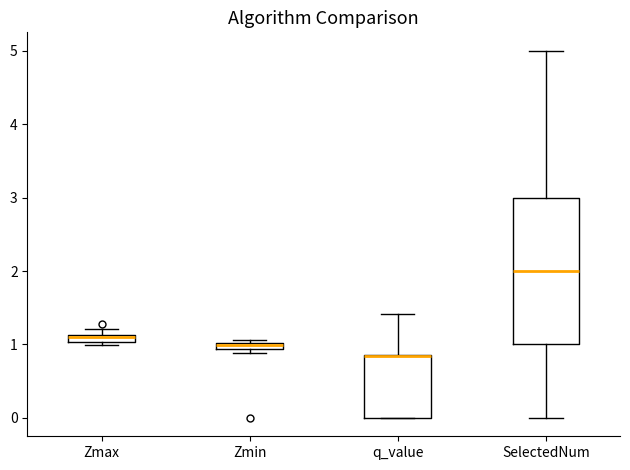

Which box is the tallest, from its lower edge to its upper edge?

SelectedNum